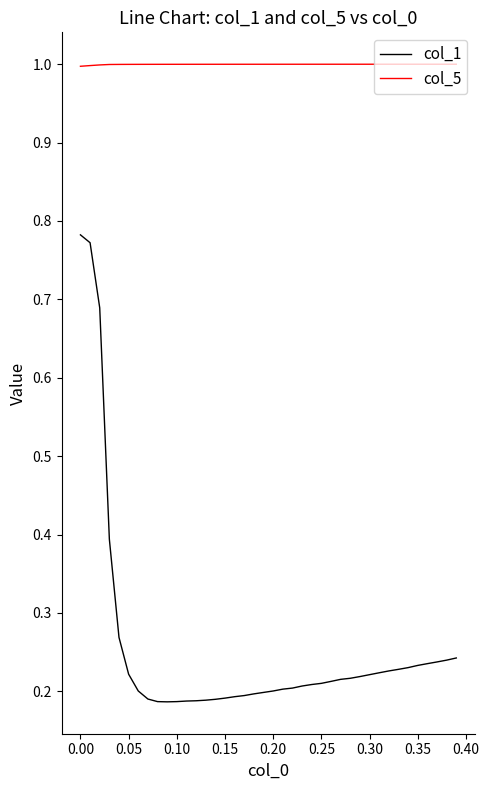

Which series has the largest total across all categories?

col_5